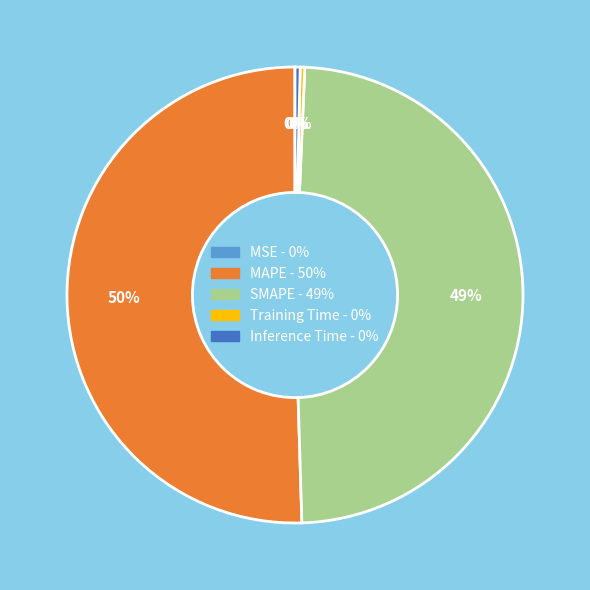

What is the largest slice in the pie chart?

MAPE